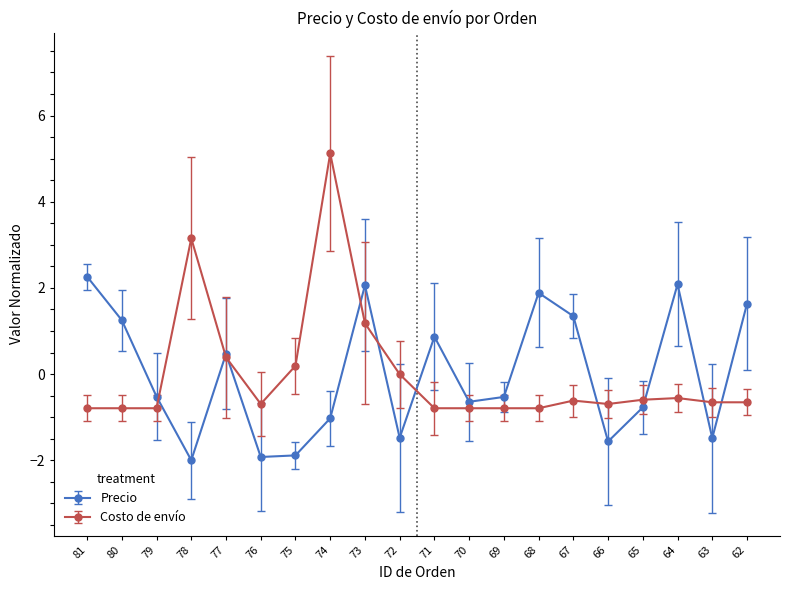

Rank the series by their maximum value, from lowest to highest.

Precio, Costo de envío